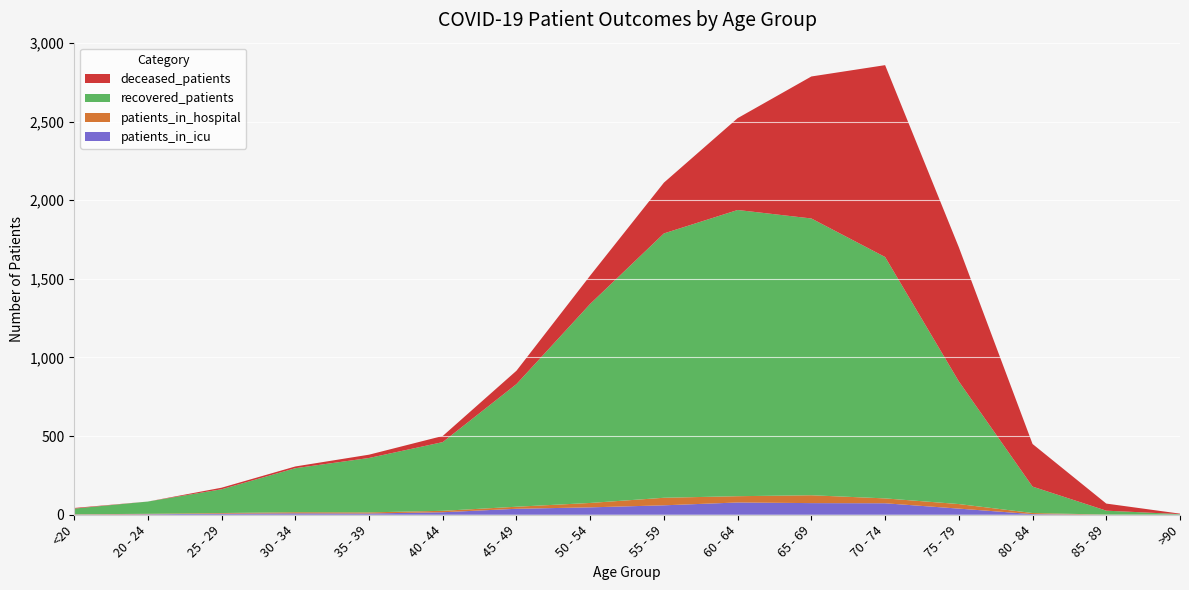

Reading left to right, extract all data points from this chart.

patients_in_icu: 1	3	7	9	8	16	38	47	60	78	74	73	39	4	0	1
patients_in_hospital: 2	3	4	7	7	9	13	28	48	40	50	31	29	7	1	0
recovered_patients: 36	78	151	280	346	437	780	1266	1681	1820	1760	1535	780	168	25	3
deceased_patients: 4	0	10	11	21	39	85	180	323	584	903	1220	853	271	45	3